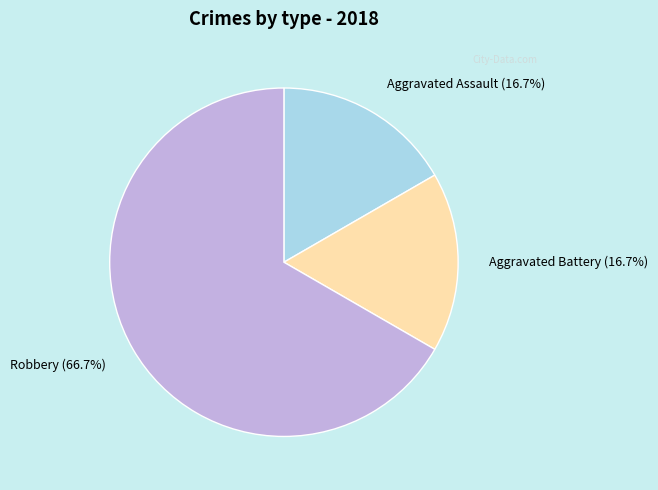

What is the largest slice in the pie chart?

Robbery (66.7%)